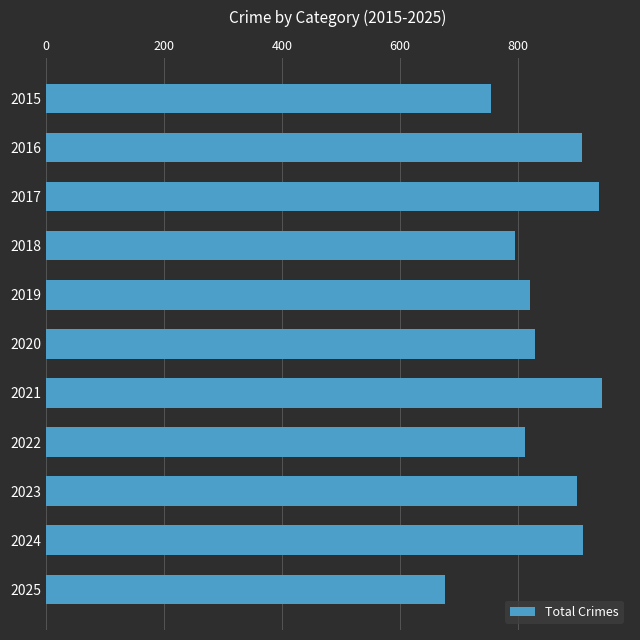

Approximately how many times larger is the value at 2018 compared to 2019?

1.0